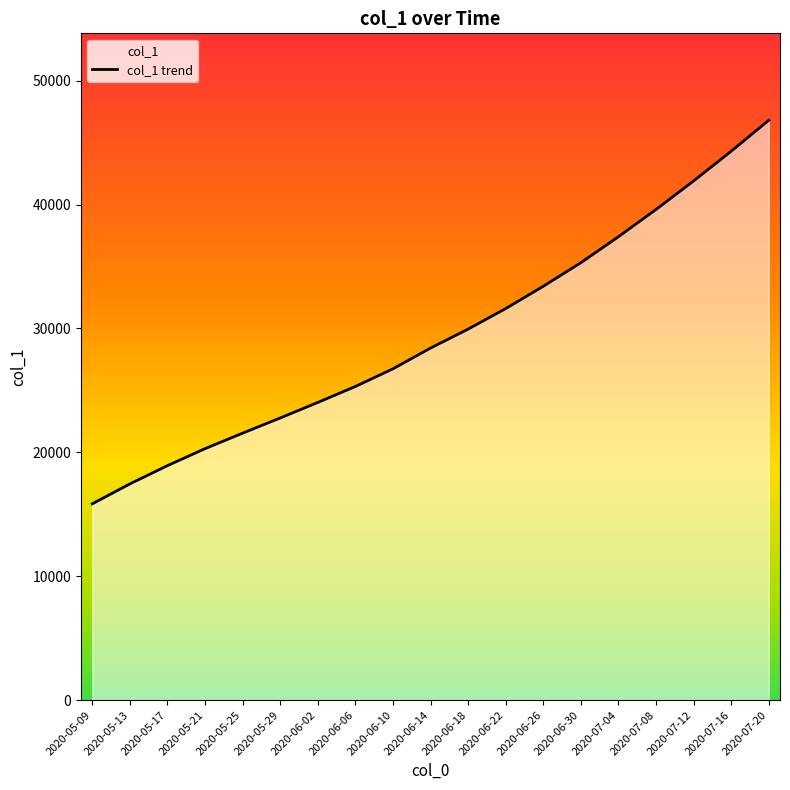

What value does the data have at 2020-07-08?

39600.0